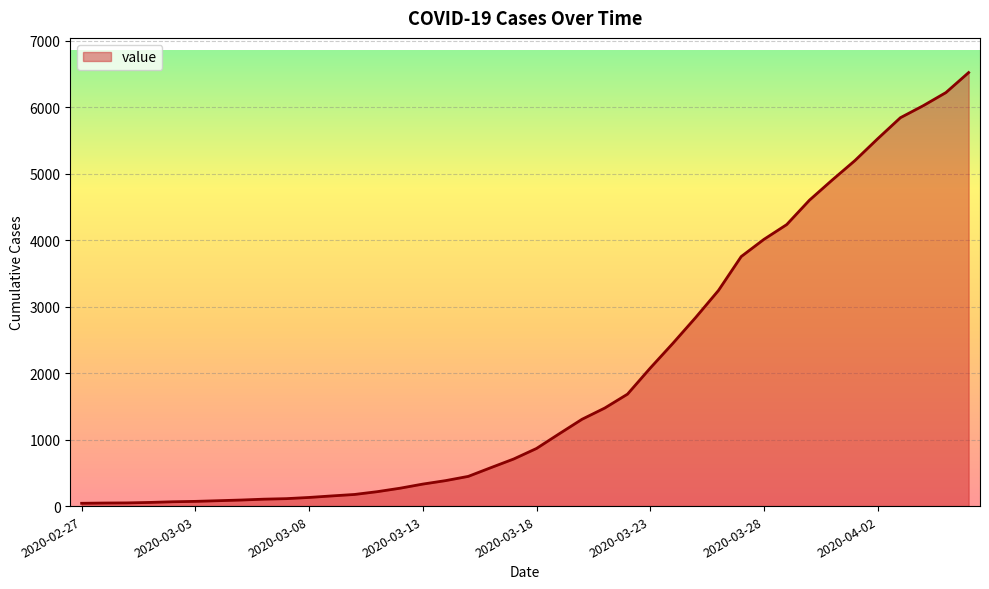

What is the maximum value shown in the chart?

6522